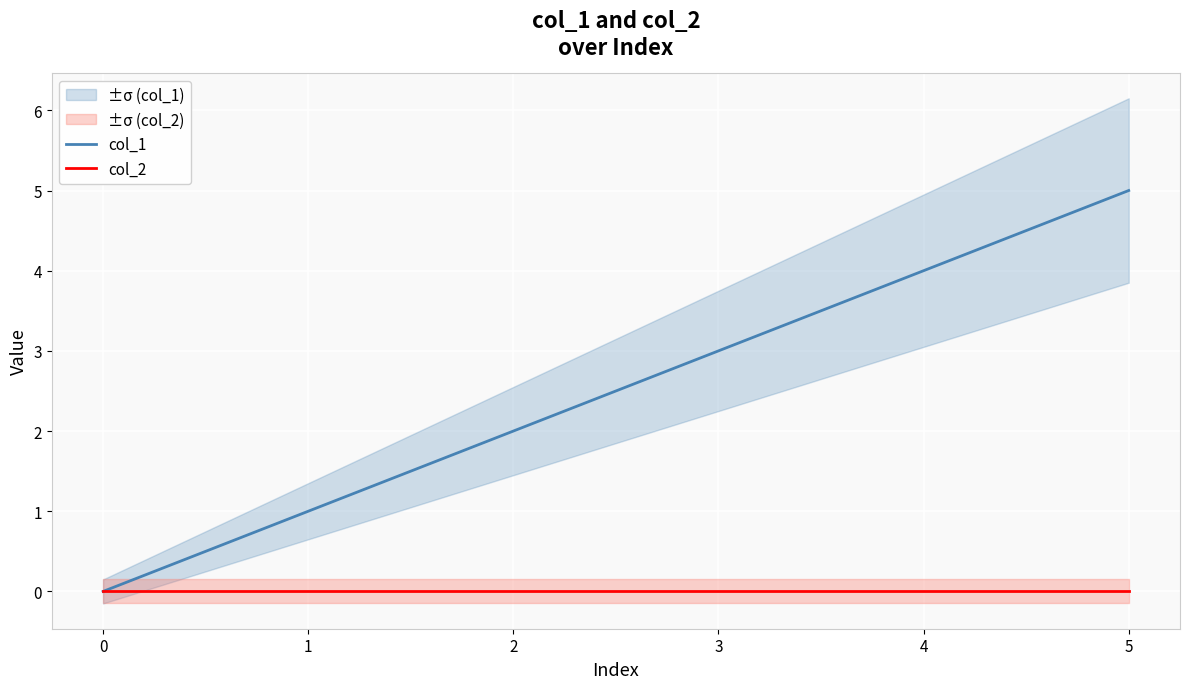

Which series changed the most between 1 and 4?

col_1